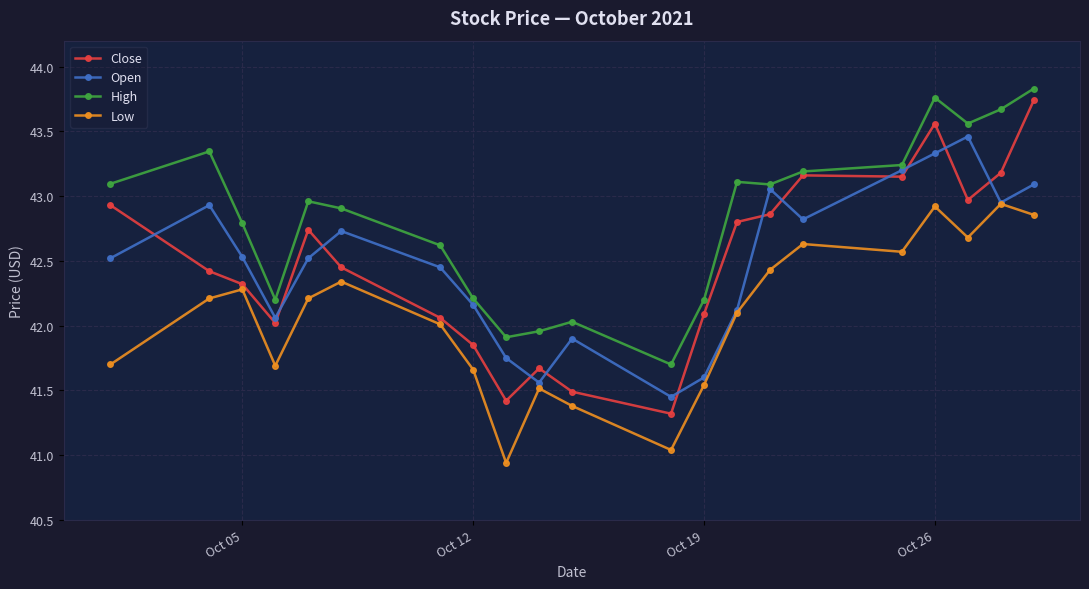

Which series has the widest spread of values?

Close